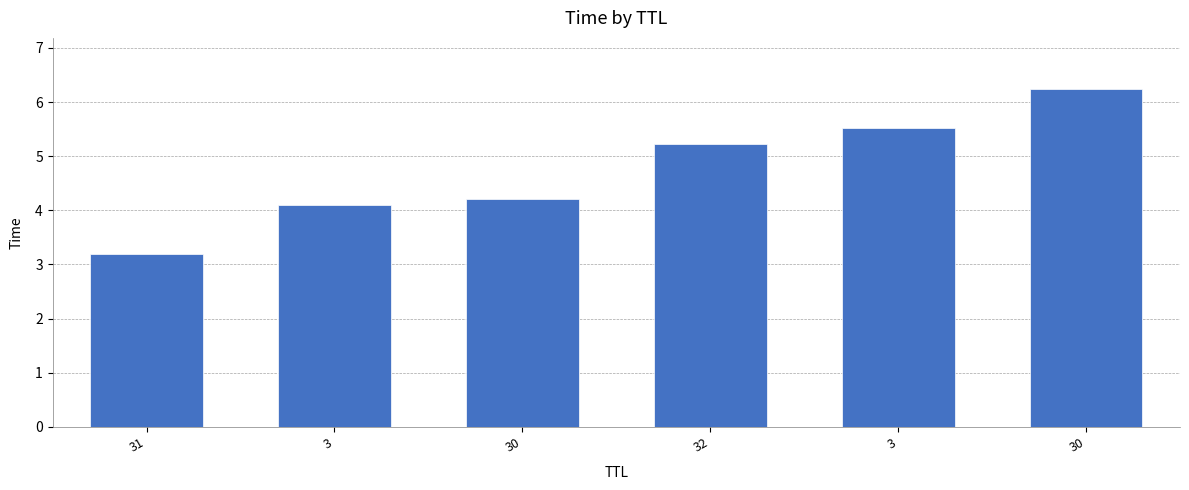

Count the number of categories in the chart.

6